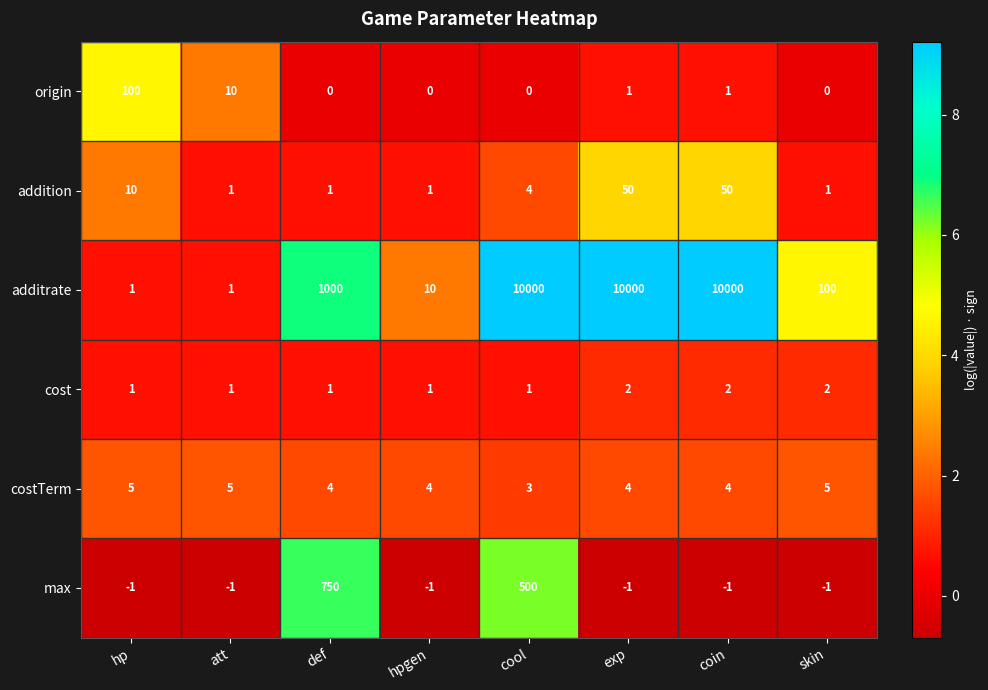

At which category is the sum across all series the highest?

cool